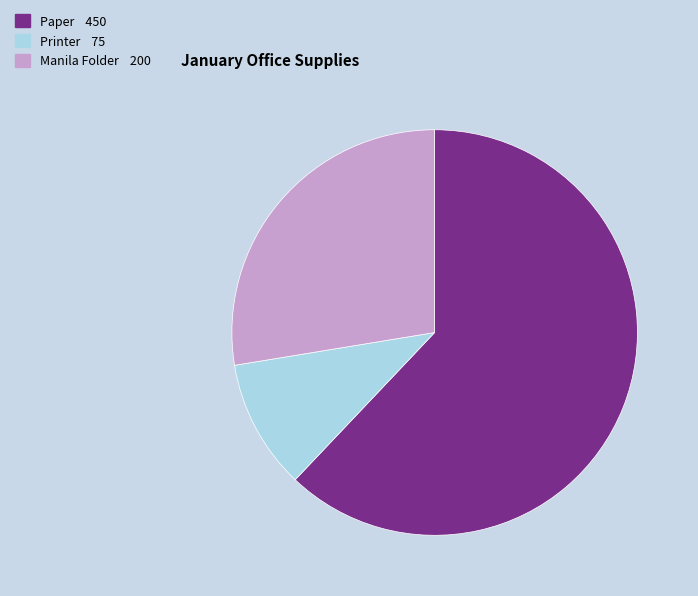

Count the number of slices in the pie.

3